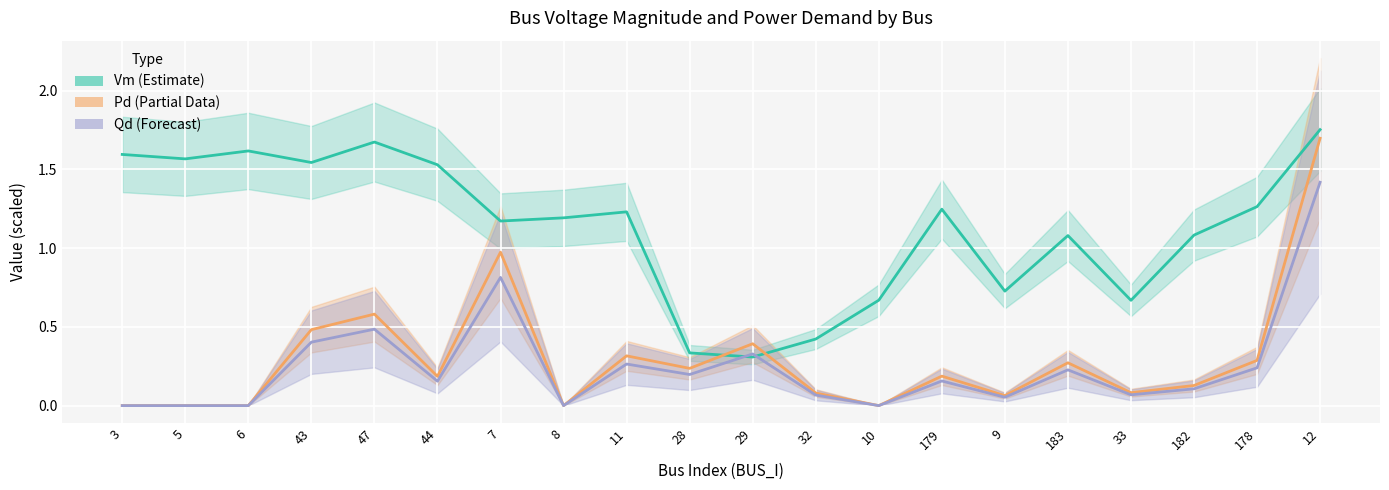

At which label does Pd (scaled) reach its peak?

12